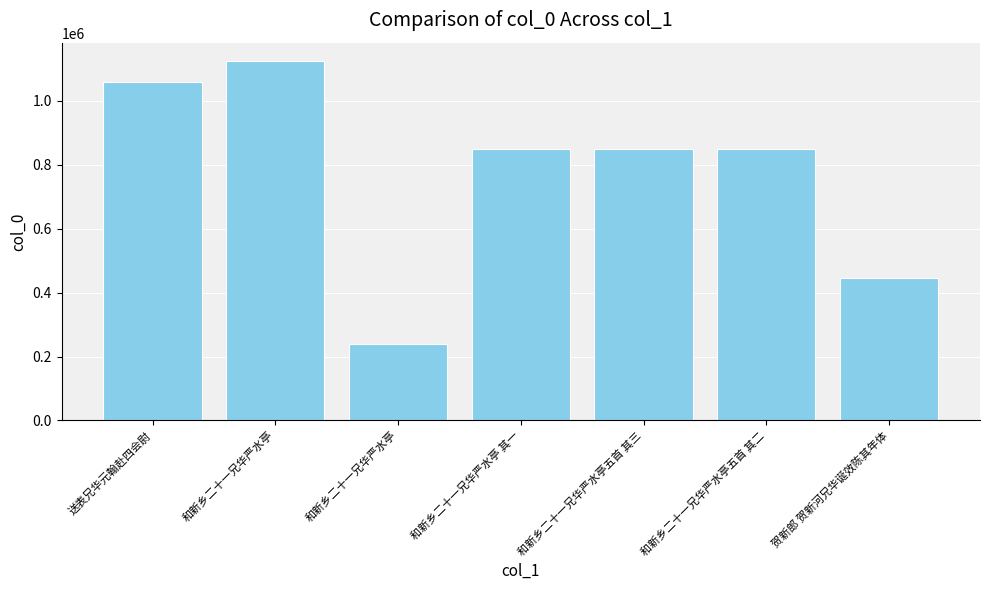

What is the label of the 5th bar from the left?

和新乡二十一兄华严水亭五首 其三